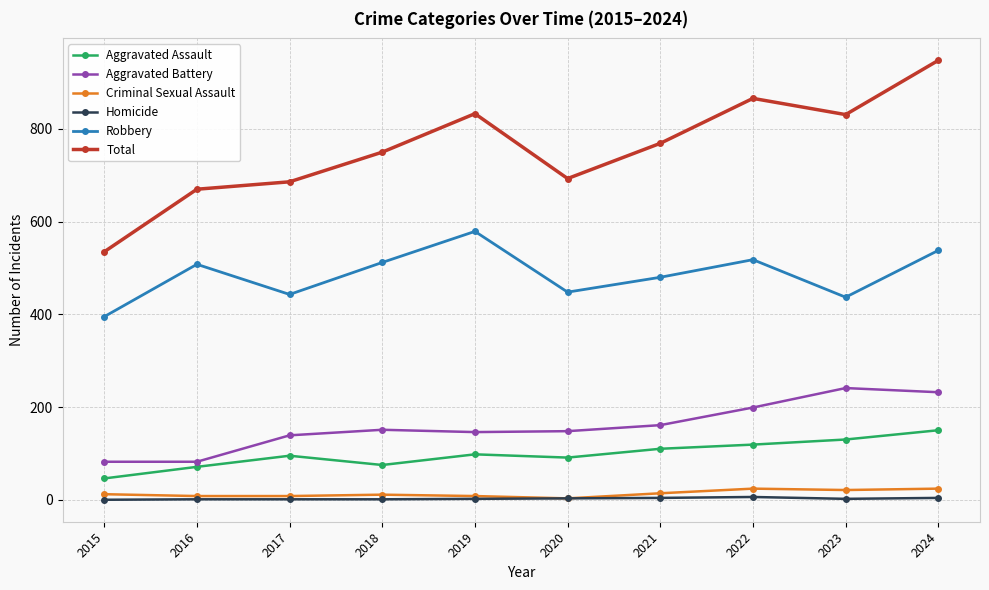

What is the spread (max minus min) of values at 2017?

685